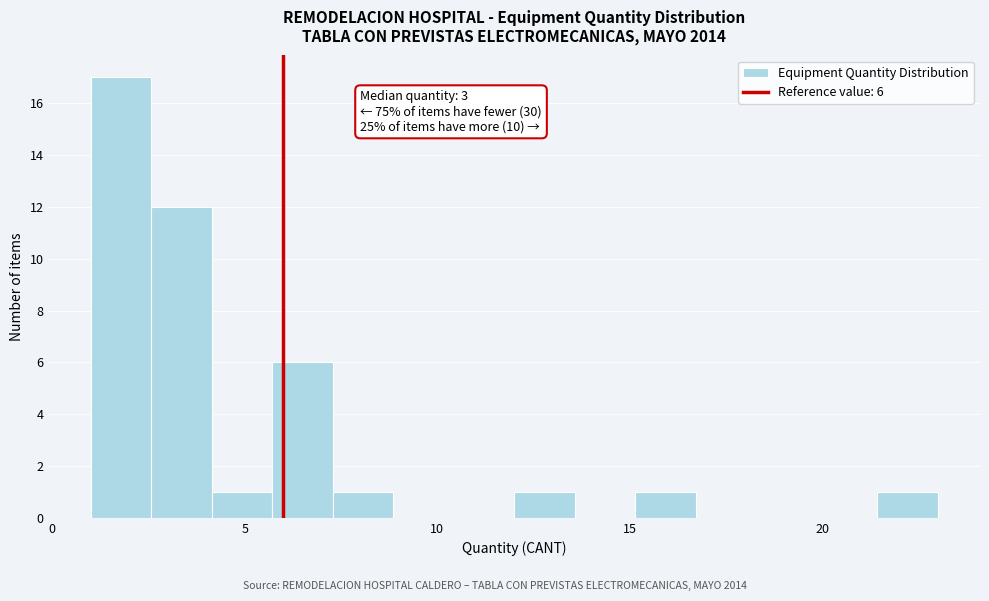

Read against the x-axis, roughly where is the centre of the tallest bar?

2.0